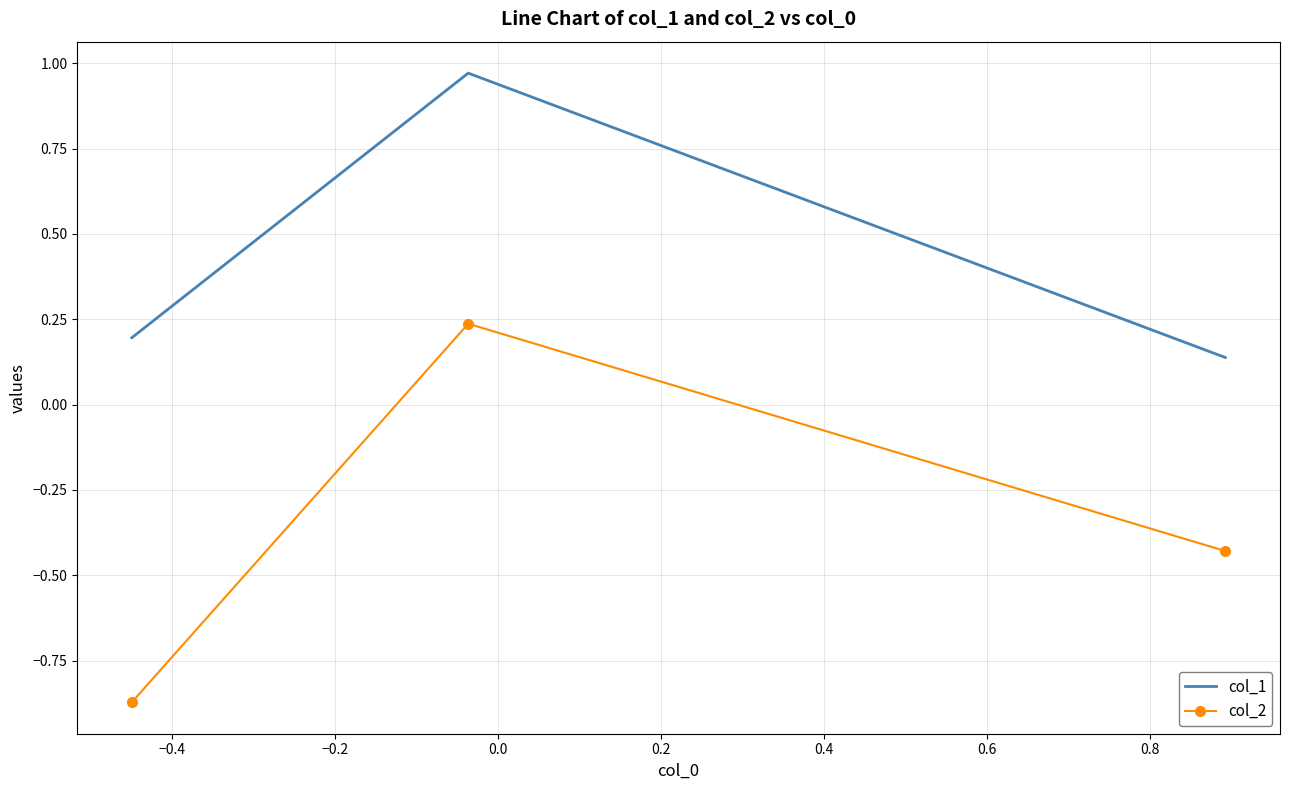

At how many categories does at least one series exceed 0?

3